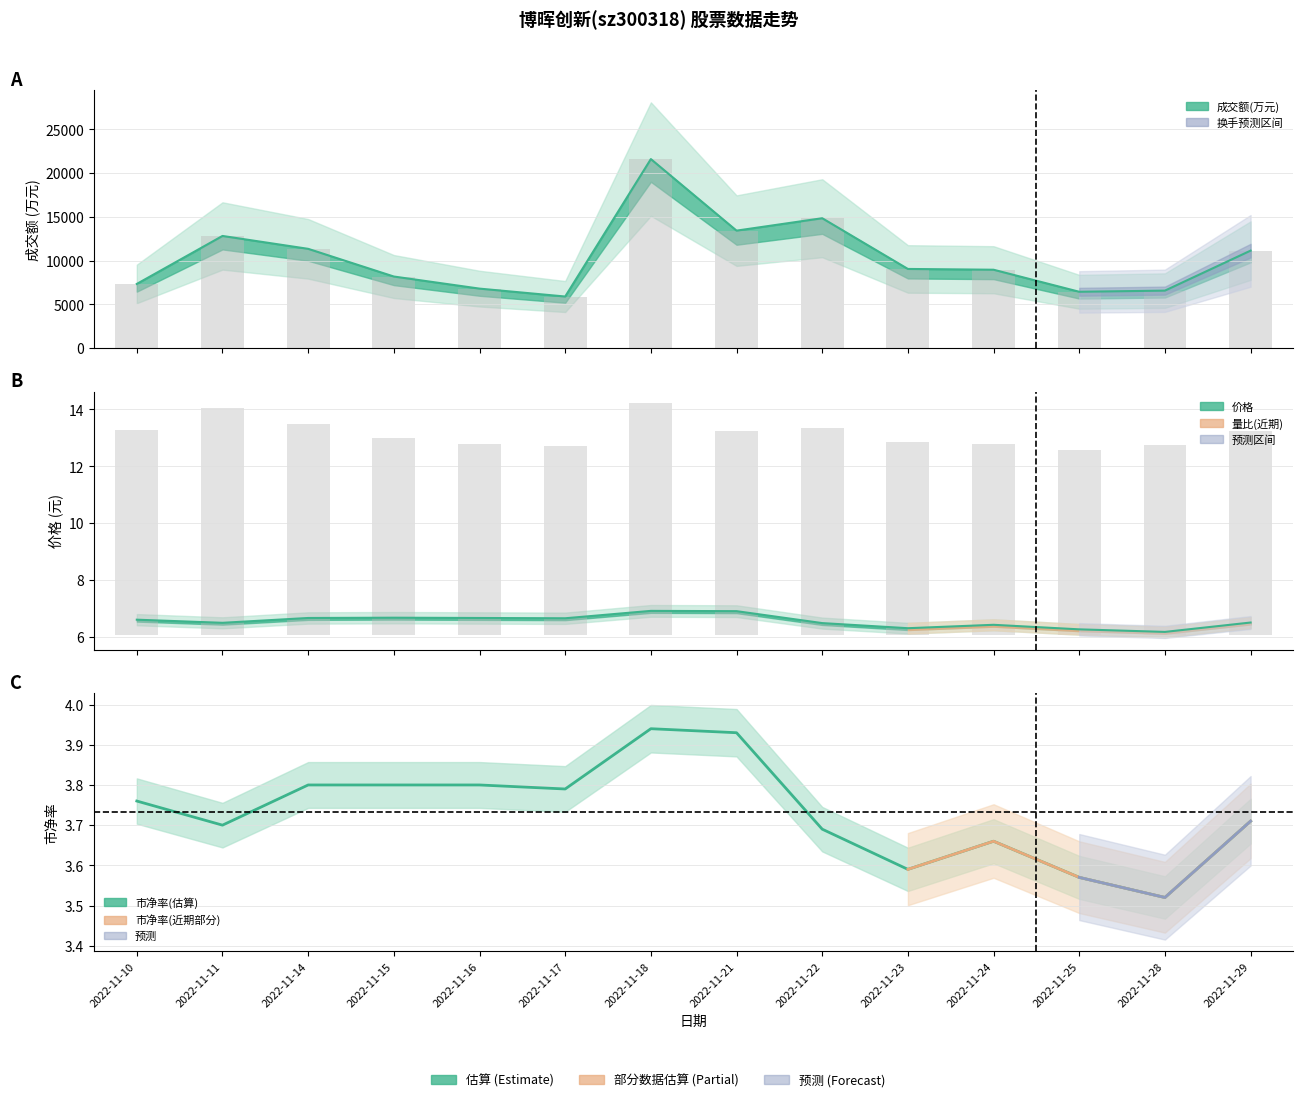

Which has a higher value, 2022-11-17 or 2022-11-16?

2022-11-16